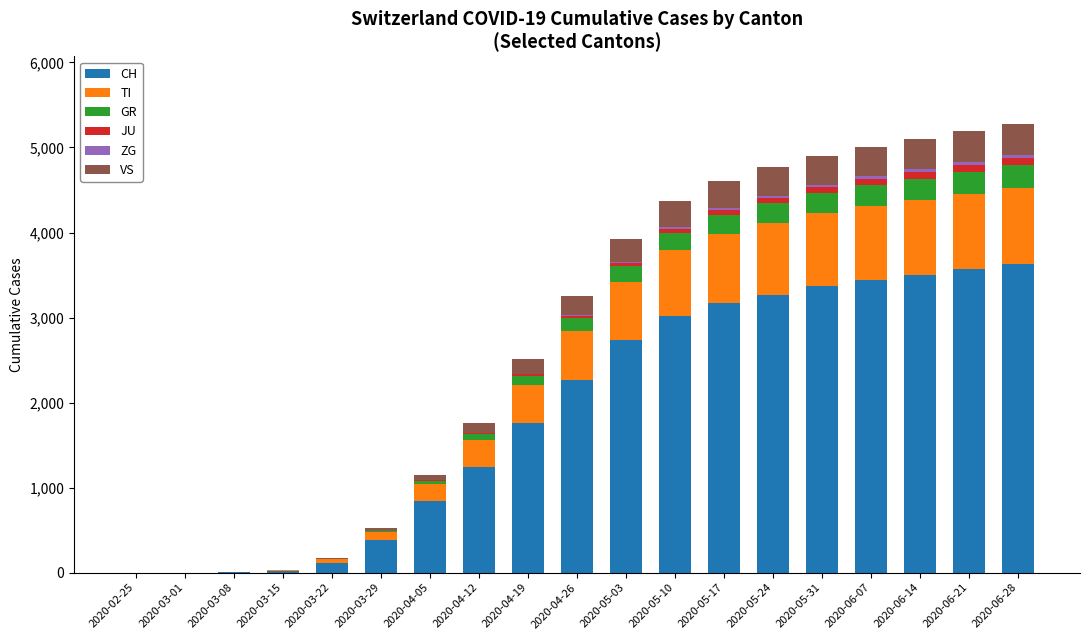

The value of CH at 2020-05-24 is 3267. True or false?

True